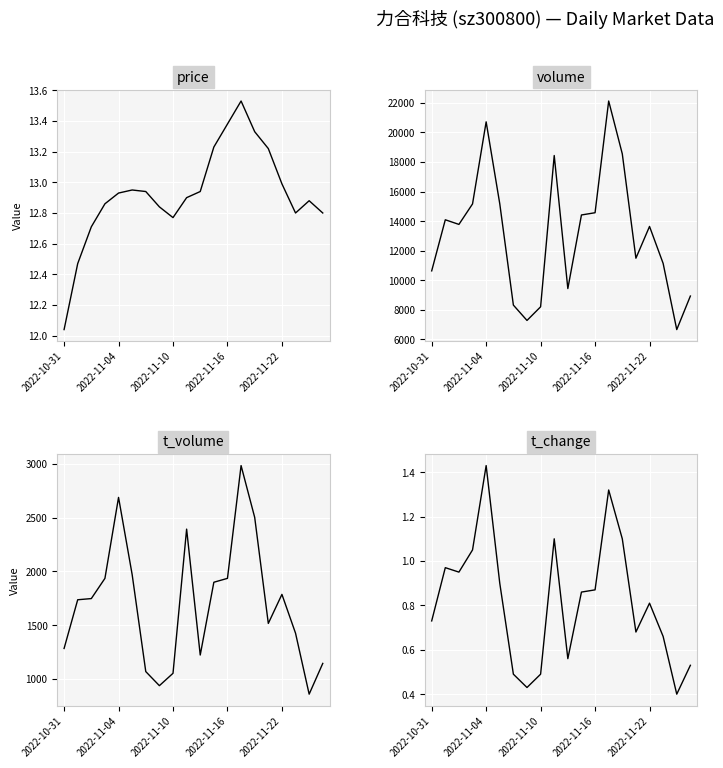

Count the number of data series in this chart.

4